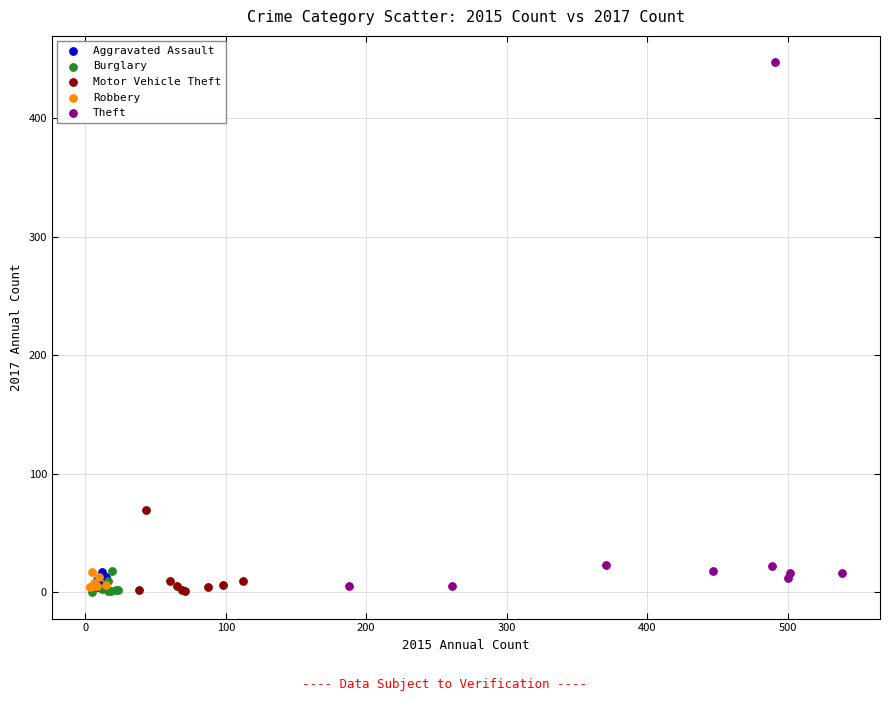

Which series has the widest spread of Y values?

Theft